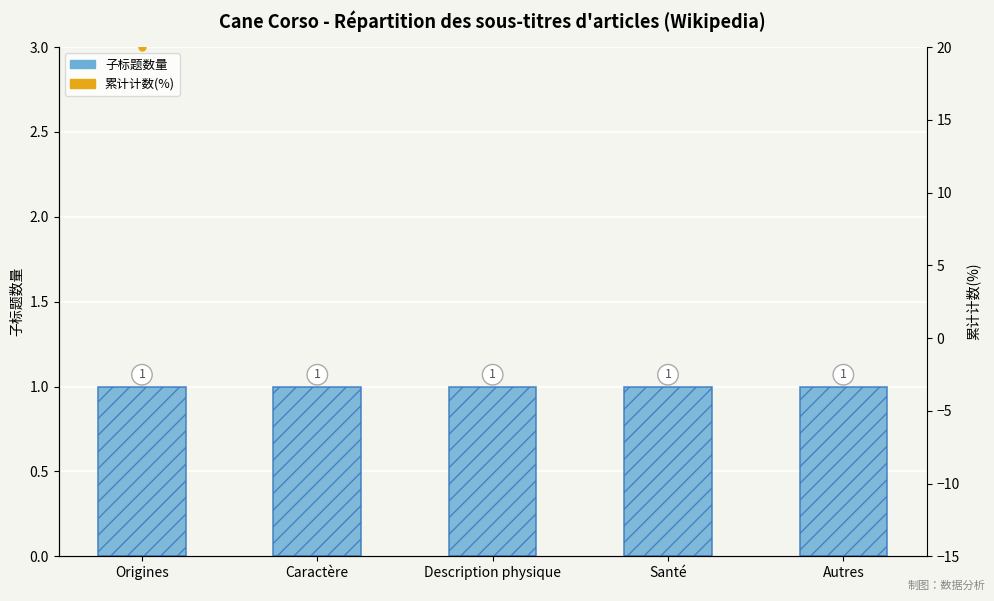

What value does the 累计计数(%) series have at Santé?

80